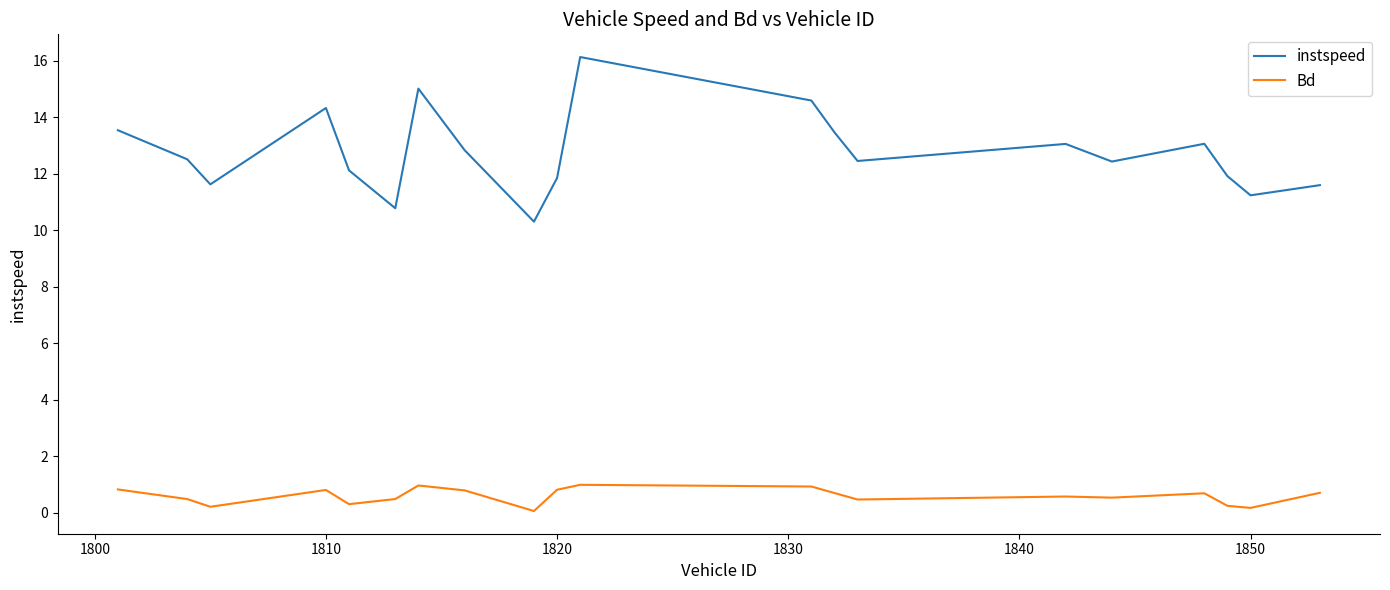

How many lines are shown in the chart?

2